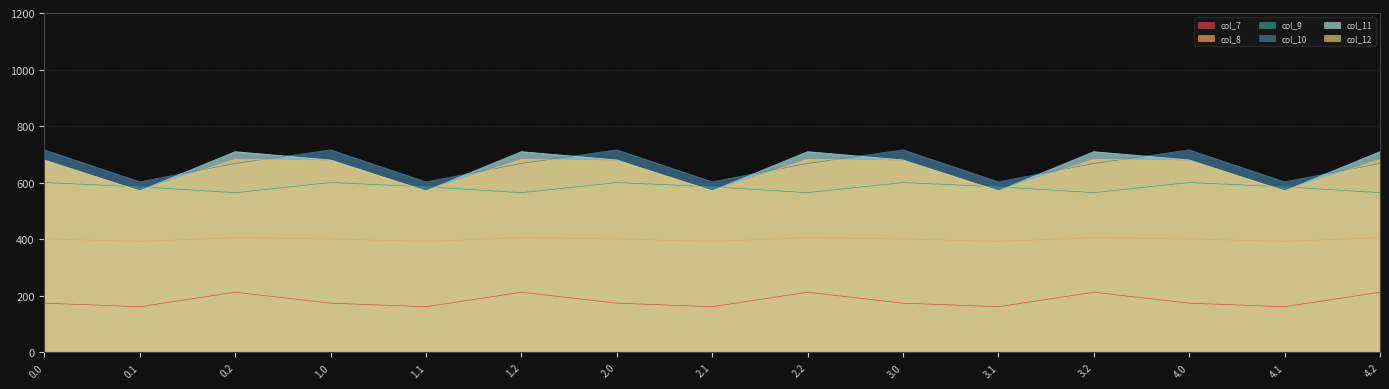

What is the difference between the maximum and second lowest values in the col_11 series?

138.4